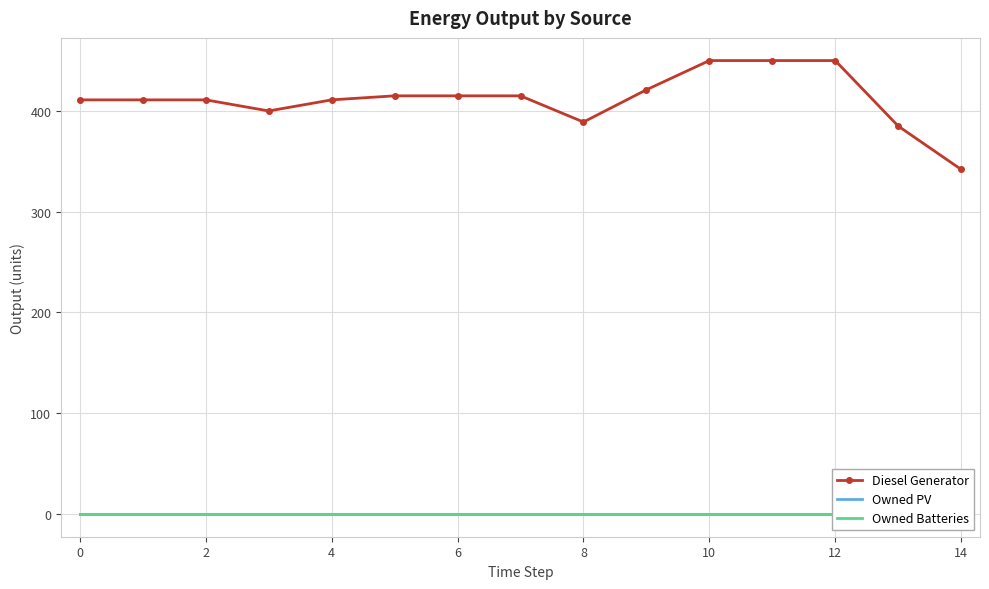

What is the lowest value of the Diesel Generator series?

342